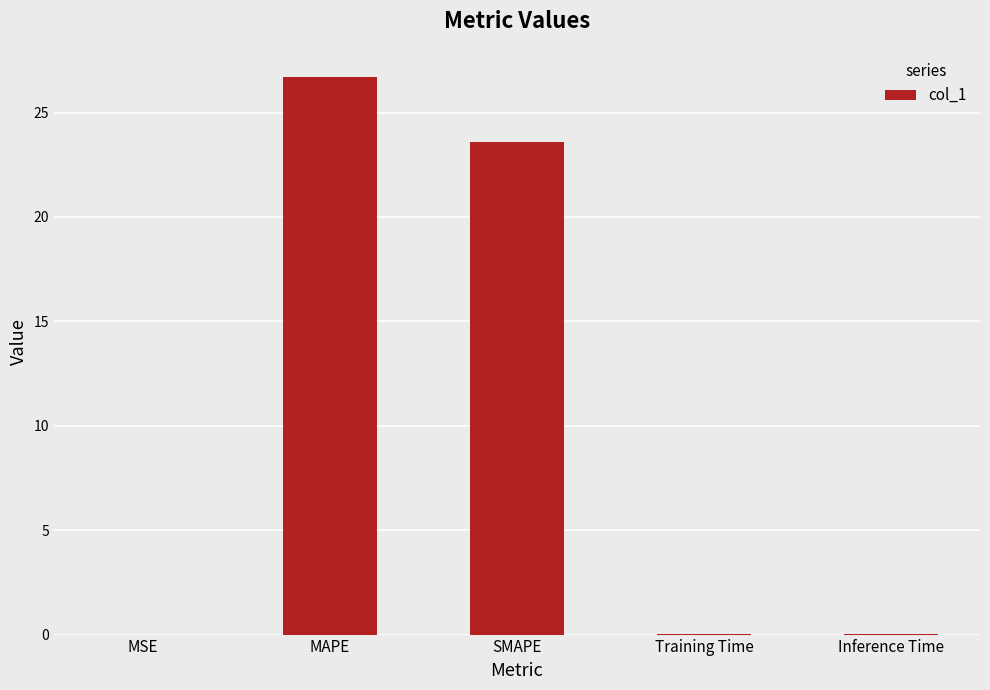

What is the maximum value shown in the chart?

26.7